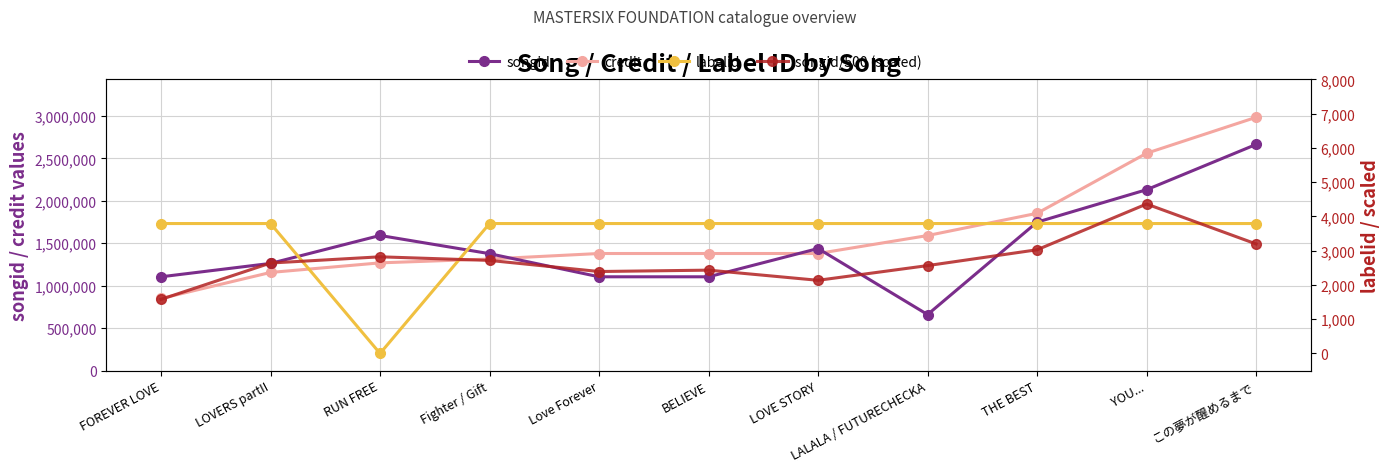

At which label does songid reach its peak?

この夢が醒めるまで